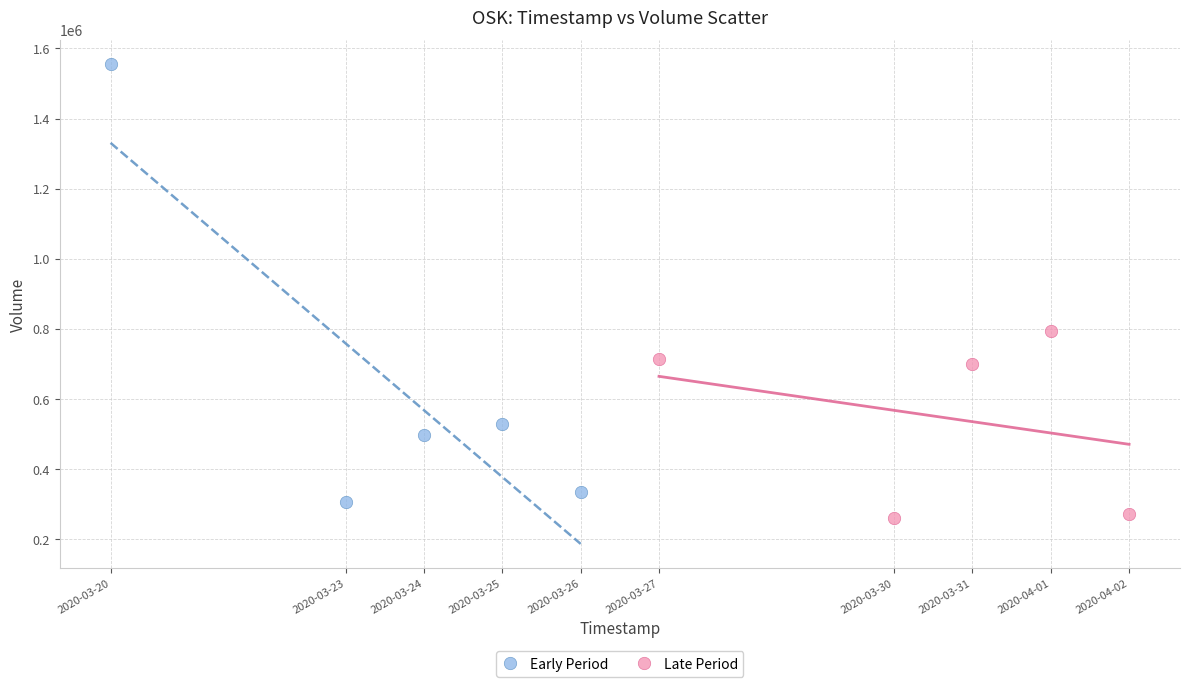

What are all the series names shown in the legend?

Early Period, Late Period